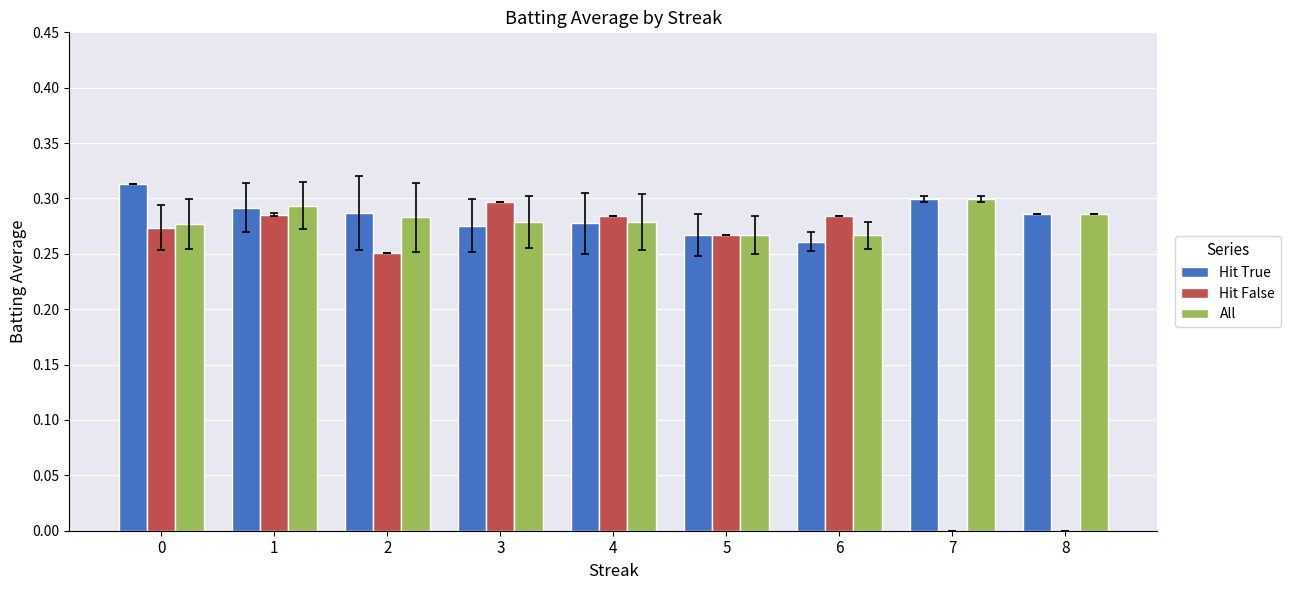

What is the total value across all series at 6?

0.8